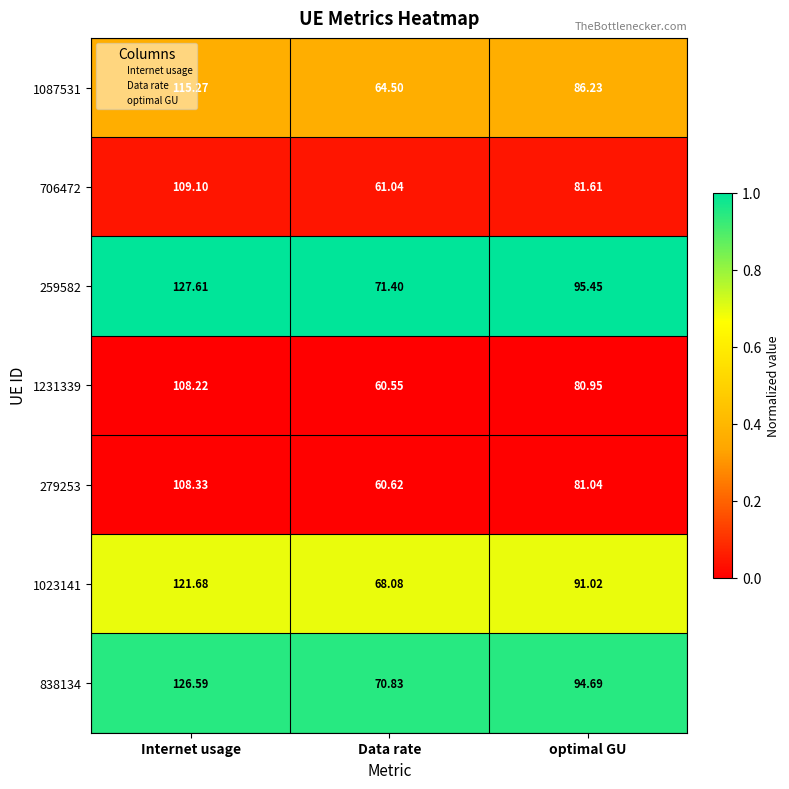

Which label corresponds to the largest value in the chart?

Internet usage